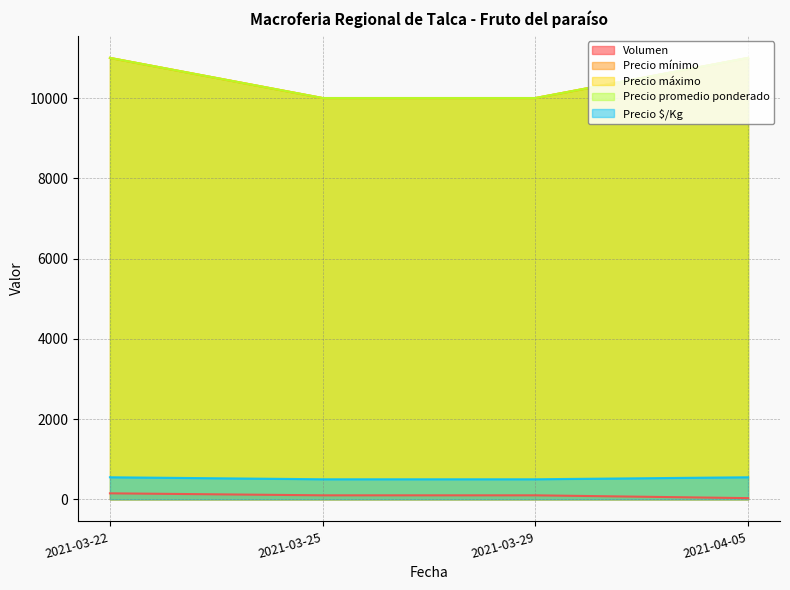

At how many categories does at least one series exceed 9349?

4